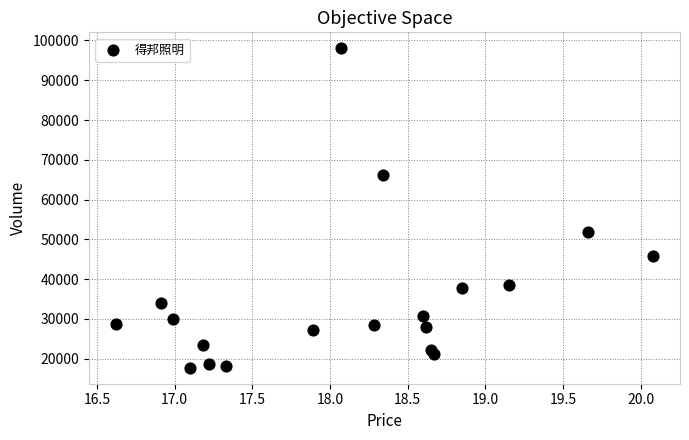

What Y value in the scatter plot is closest to 57865?

51958